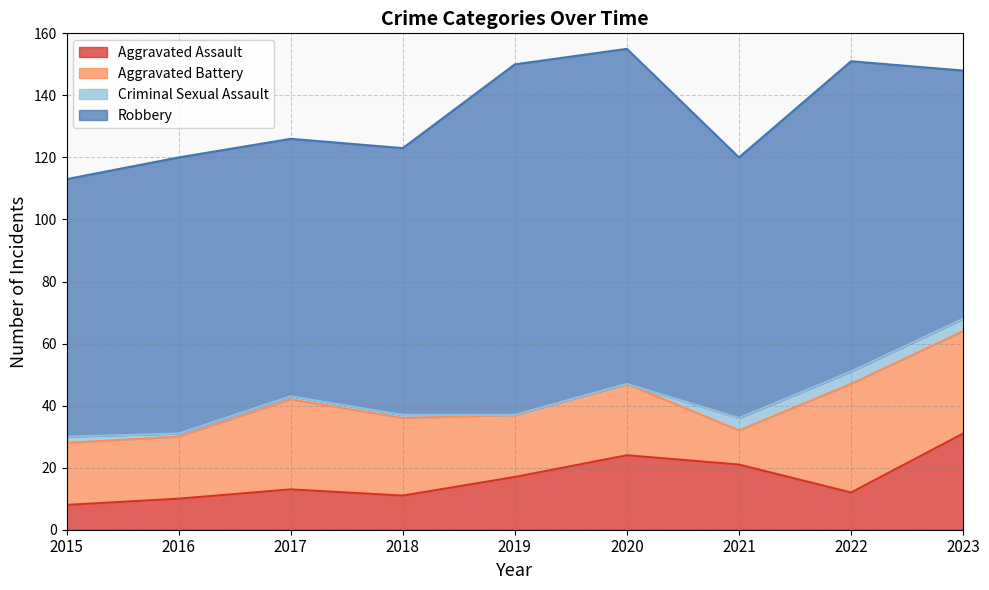

What is the approximate value of Aggravated Assault at 2021?

21